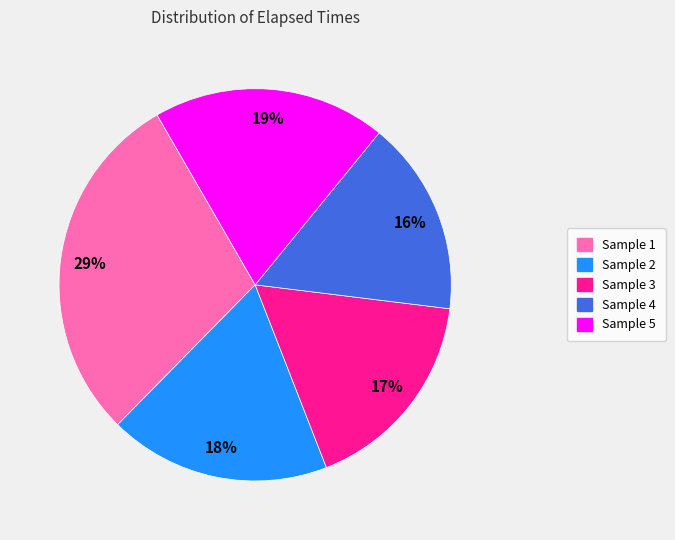

Between Sample 3 and Sample 2, which is larger?

Sample 2